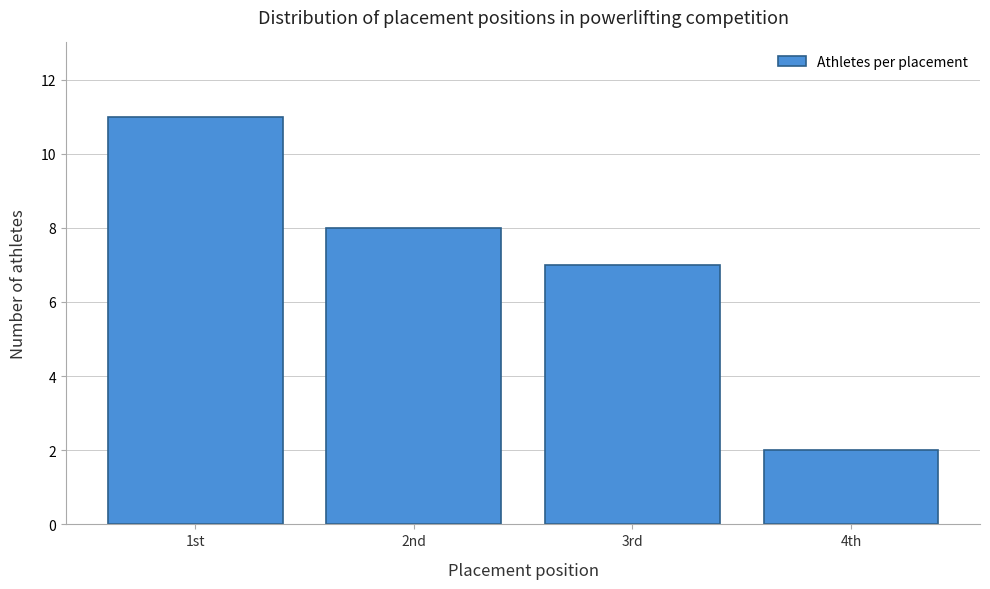

Reading left to right, list all the values displayed in this chart.

1st=11	2nd=8	3rd=7	4th=2